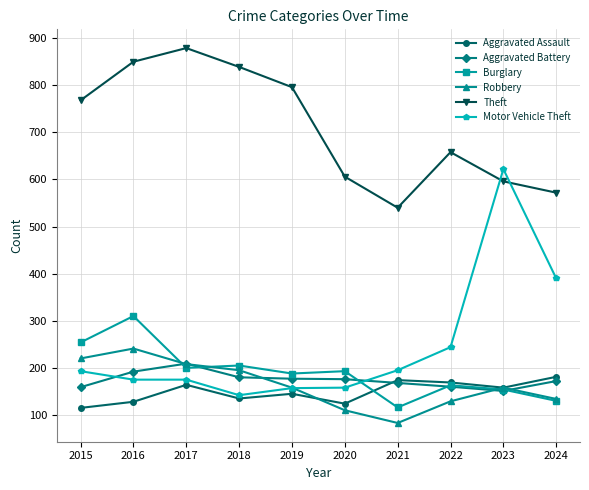

Does the chart display data point markers on the line(s)?

Yes